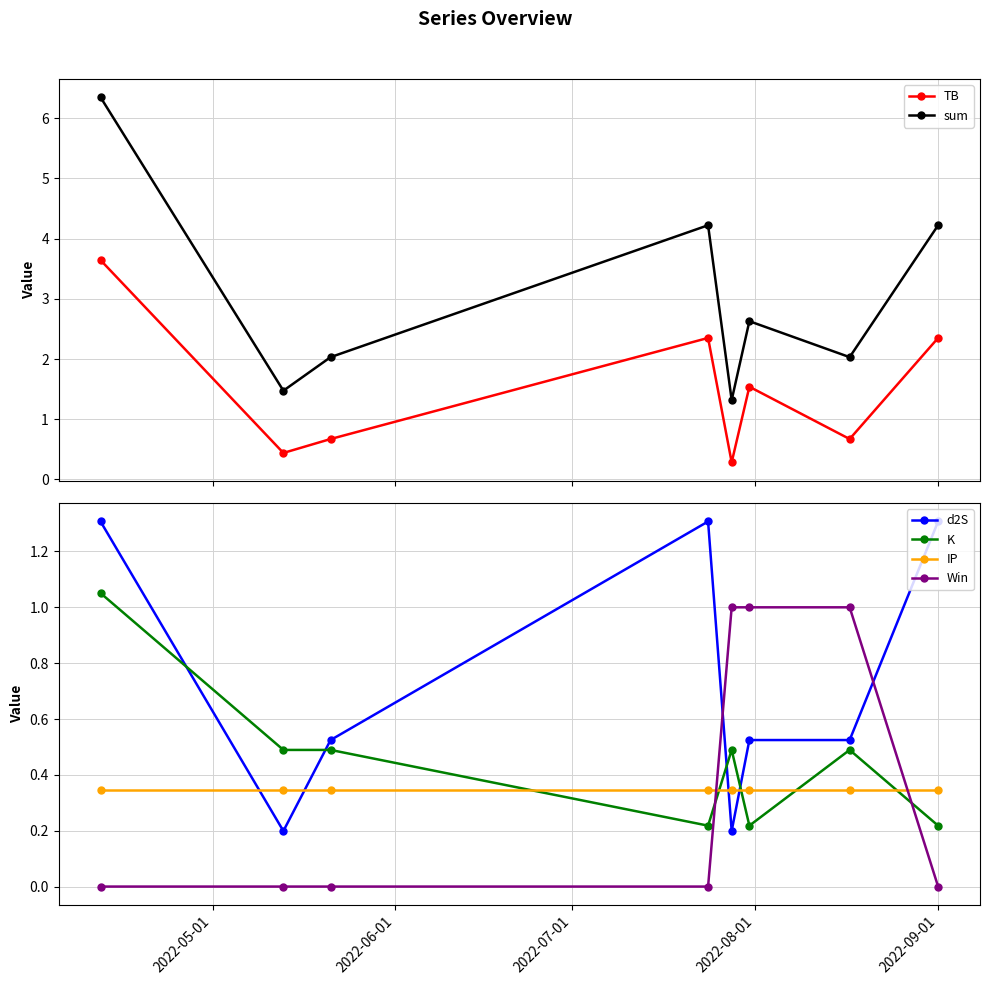

True or false: K has more than 1 interior local peaks.

True